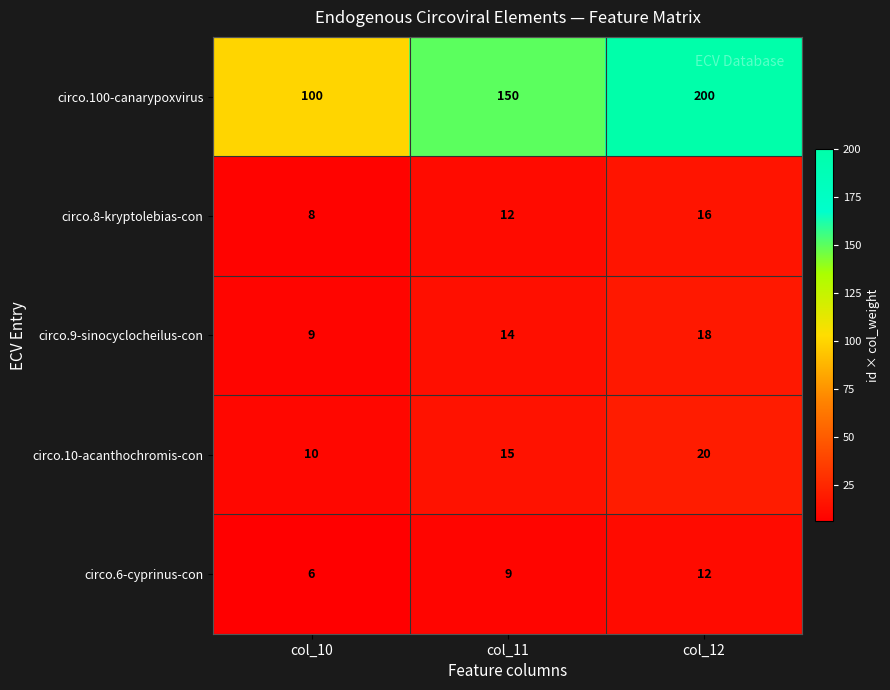

What is the difference between the highest and lowest values at col_10?

94